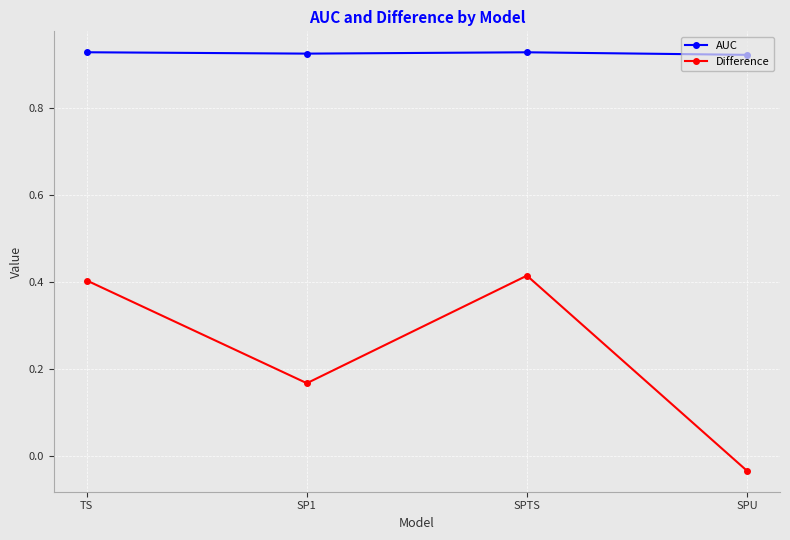

Between SP1 and SPU, which series saw the biggest shift?

Difference